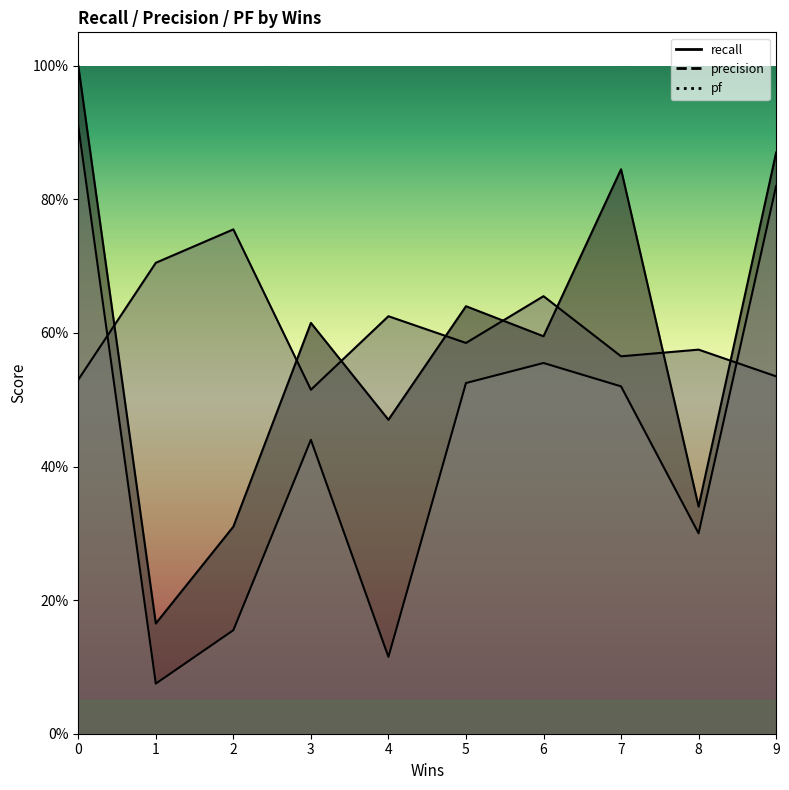

Does the chart display data point markers on the line(s)?

No